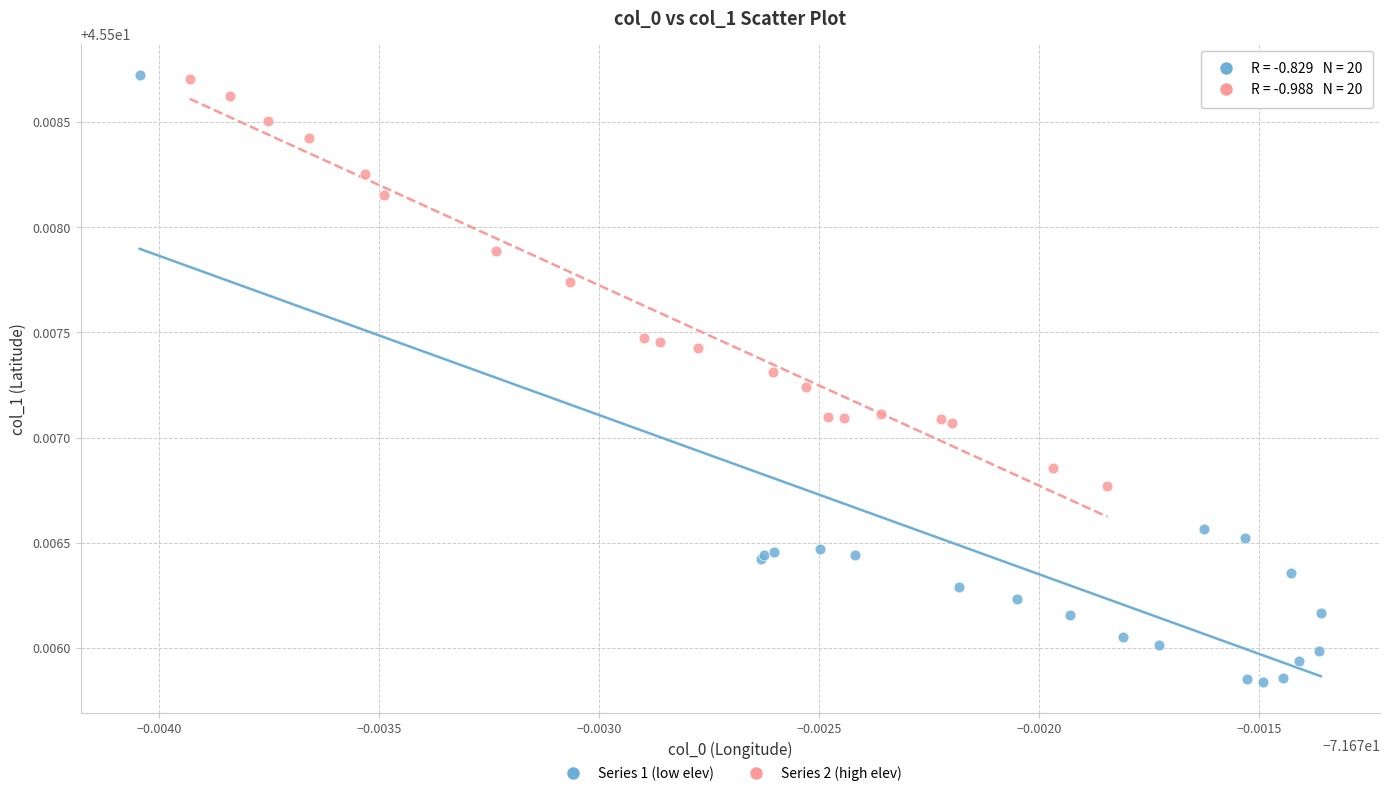

Which series has the largest Y range (max minus min)?

Series 1 (low elev)